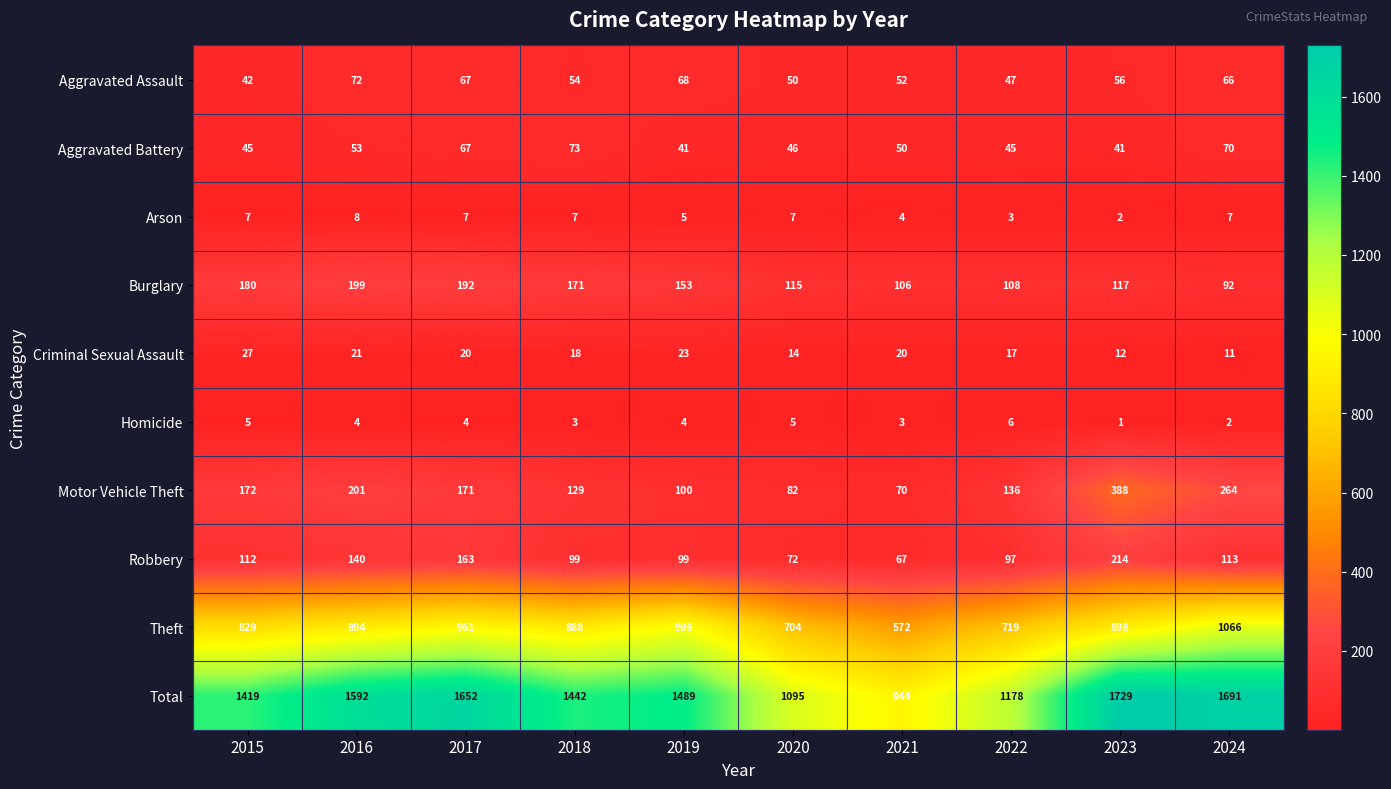

True or false: Theft has a value of 1066 at 2024.

True